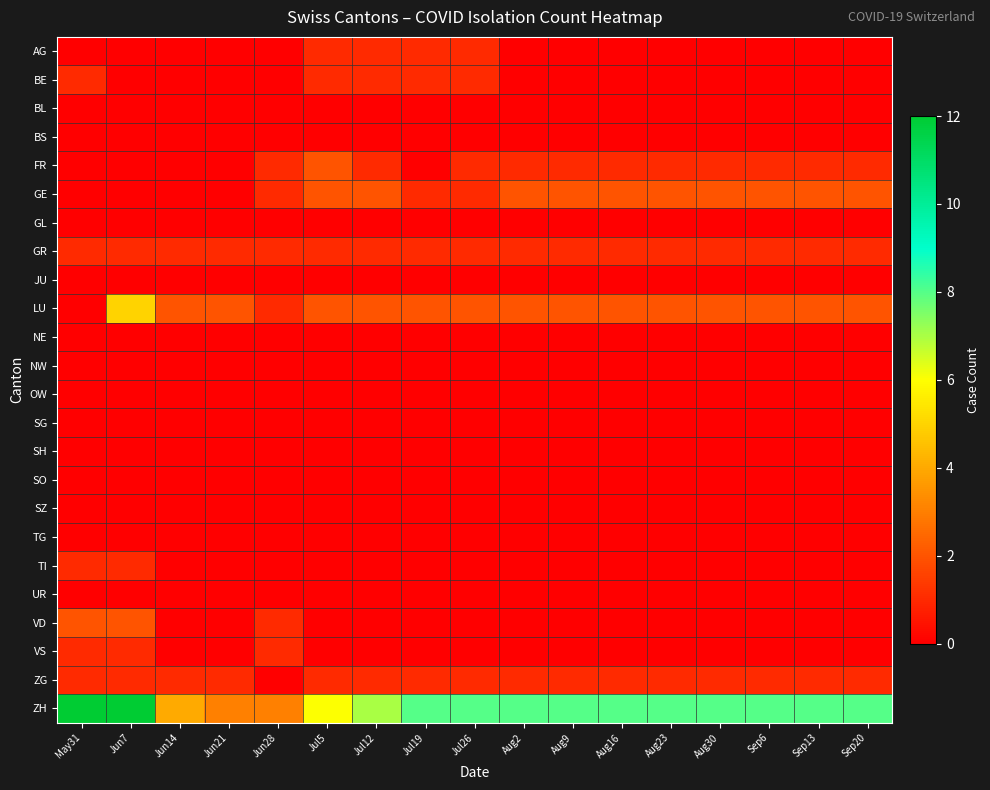

Reading left to right, extract all data points from this chart.

AG: May31=0	Jun7=0	Jun14=0	Jun21=0	Jun28=0	Jul5=1	Jul12=1	Jul19=1	Jul26=1	Aug2=0	Aug9=0	Aug16=0	Aug23=0	Aug30=0	Sep6=0	Sep13=0	Sep20=0
BE: May31=1	Jun7=0	Jun14=0	Jun21=0	Jun28=0	Jul5=1	Jul12=1	Jul19=1	Jul26=1	Aug2=0	Aug9=0	Aug16=0	Aug23=0	Aug30=0	Sep6=0	Sep13=0	Sep20=0
BL: May31=0	Jun7=0	Jun14=0	Jun21=0	Jun28=0	Jul5=0	Jul12=0	Jul19=0	Jul26=0	Aug2=0	Aug9=0	Aug16=0	Aug23=0	Aug30=0	Sep6=0	Sep13=0	Sep20=0
BS: May31=0	Jun7=0	Jun14=0	Jun21=0	Jun28=0	Jul5=0	Jul12=0	Jul19=0	Jul26=0	Aug2=0	Aug9=0	Aug16=0	Aug23=0	Aug30=0	Sep6=0	Sep13=0	Sep20=0
FR: May31=0	Jun7=0	Jun14=0	Jun21=0	Jun28=1	Jul5=2	Jul12=1	Jul19=0	Jul26=1	Aug2=1	Aug9=1	Aug16=1	Aug23=1	Aug30=1	Sep6=1	Sep13=1	Sep20=1
GE: May31=0	Jun7=0	Jun14=0	Jun21=0	Jun28=1	Jul5=2	Jul12=2	Jul19=1	Jul26=1	Aug2=2	Aug9=2	Aug16=2	Aug23=2	Aug30=2	Sep6=2	Sep13=2	Sep20=2
GL: May31=0	Jun7=0	Jun14=0	Jun21=0	Jun28=0	Jul5=0	Jul12=0	Jul19=0	Jul26=0	Aug2=0	Aug9=0	Aug16=0	Aug23=0	Aug30=0	Sep6=0	Sep13=0	Sep20=0
GR: May31=1	Jun7=1	Jun14=1	Jun21=1	Jun28=1	Jul5=1	Jul12=1	Jul19=1	Jul26=1	Aug2=1	Aug9=1	Aug16=1	Aug23=1	Aug30=1	Sep6=1	Sep13=1	Sep20=1
JU: May31=0	Jun7=0	Jun14=0	Jun21=0	Jun28=0	Jul5=0	Jul12=0	Jul19=0	Jul26=0	Aug2=0	Aug9=0	Aug16=0	Aug23=0	Aug30=0	Sep6=0	Sep13=0	Sep20=0
LU: May31=0	Jun7=5	Jun14=2	Jun21=2	Jun28=1	Jul5=2	Jul12=2	Jul19=2	Jul26=2	Aug2=2	Aug9=2	Aug16=2	Aug23=2	Aug30=2	Sep6=2	Sep13=2	Sep20=2
NE: May31=0	Jun7=0	Jun14=0	Jun21=0	Jun28=0	Jul5=0	Jul12=0	Jul19=0	Jul26=0	Aug2=0	Aug9=0	Aug16=0	Aug23=0	Aug30=0	Sep6=0	Sep13=0	Sep20=0
NW: May31=0	Jun7=0	Jun14=0	Jun21=0	Jun28=0	Jul5=0	Jul12=0	Jul19=0	Jul26=0	Aug2=0	Aug9=0	Aug16=0	Aug23=0	Aug30=0	Sep6=0	Sep13=0	Sep20=0
OW: May31=0	Jun7=0	Jun14=0	Jun21=0	Jun28=0	Jul5=0	Jul12=0	Jul19=0	Jul26=0	Aug2=0	Aug9=0	Aug16=0	Aug23=0	Aug30=0	Sep6=0	Sep13=0	Sep20=0
SG: May31=0	Jun7=0	Jun14=0	Jun21=0	Jun28=0	Jul5=0	Jul12=0	Jul19=0	Jul26=0	Aug2=0	Aug9=0	Aug16=0	Aug23=0	Aug30=0	Sep6=0	Sep13=0	Sep20=0
SH: May31=0	Jun7=0	Jun14=0	Jun21=0	Jun28=0	Jul5=0	Jul12=0	Jul19=0	Jul26=0	Aug2=0	Aug9=0	Aug16=0	Aug23=0	Aug30=0	Sep6=0	Sep13=0	Sep20=0
SO: May31=0	Jun7=0	Jun14=0	Jun21=0	Jun28=0	Jul5=0	Jul12=0	Jul19=0	Jul26=0	Aug2=0	Aug9=0	Aug16=0	Aug23=0	Aug30=0	Sep6=0	Sep13=0	Sep20=0
SZ: May31=0	Jun7=0	Jun14=0	Jun21=0	Jun28=0	Jul5=0	Jul12=0	Jul19=0	Jul26=0	Aug2=0	Aug9=0	Aug16=0	Aug23=0	Aug30=0	Sep6=0	Sep13=0	Sep20=0
TG: May31=0	Jun7=0	Jun14=0	Jun21=0	Jun28=0	Jul5=0	Jul12=0	Jul19=0	Jul26=0	Aug2=0	Aug9=0	Aug16=0	Aug23=0	Aug30=0	Sep6=0	Sep13=0	Sep20=0
TI: May31=1	Jun7=1	Jun14=0	Jun21=0	Jun28=0	Jul5=0	Jul12=0	Jul19=0	Jul26=0	Aug2=0	Aug9=0	Aug16=0	Aug23=0	Aug30=0	Sep6=0	Sep13=0	Sep20=0
UR: May31=0	Jun7=0	Jun14=0	Jun21=0	Jun28=0	Jul5=0	Jul12=0	Jul19=0	Jul26=0	Aug2=0	Aug9=0	Aug16=0	Aug23=0	Aug30=0	Sep6=0	Sep13=0	Sep20=0
VD: May31=2	Jun7=2	Jun14=0	Jun21=0	Jun28=1	Jul5=0	Jul12=0	Jul19=0	Jul26=0	Aug2=0	Aug9=0	Aug16=0	Aug23=0	Aug30=0	Sep6=0	Sep13=0	Sep20=0
VS: May31=1	Jun7=1	Jun14=0	Jun21=0	Jun28=1	Jul5=0	Jul12=0	Jul19=0	Jul26=0	Aug2=0	Aug9=0	Aug16=0	Aug23=0	Aug30=0	Sep6=0	Sep13=0	Sep20=0
ZG: May31=1	Jun7=1	Jun14=1	Jun21=1	Jun28=0	Jul5=1	Jul12=1	Jul19=1	Jul26=1	Aug2=1	Aug9=1	Aug16=1	Aug23=1	Aug30=1	Sep6=1	Sep13=1	Sep20=1
ZH: May31=12	Jun7=12	Jun14=4	Jun21=3	Jun28=3	Jul5=6	Jul12=7	Jul19=8	Jul26=8	Aug2=8	Aug9=8	Aug16=8	Aug23=8	Aug30=8	Sep6=8	Sep13=8	Sep20=8